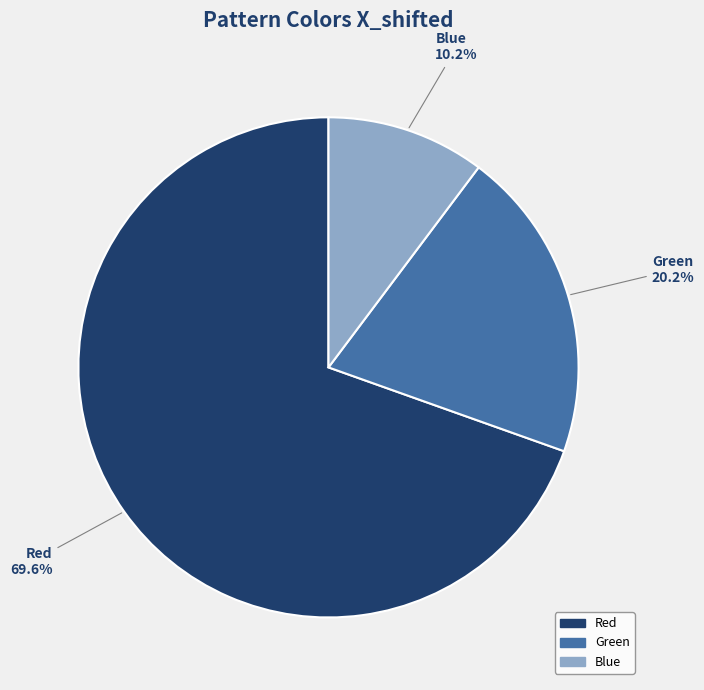

To the nearest percent, what is the difference between the largest and smallest slice percentages?

59%